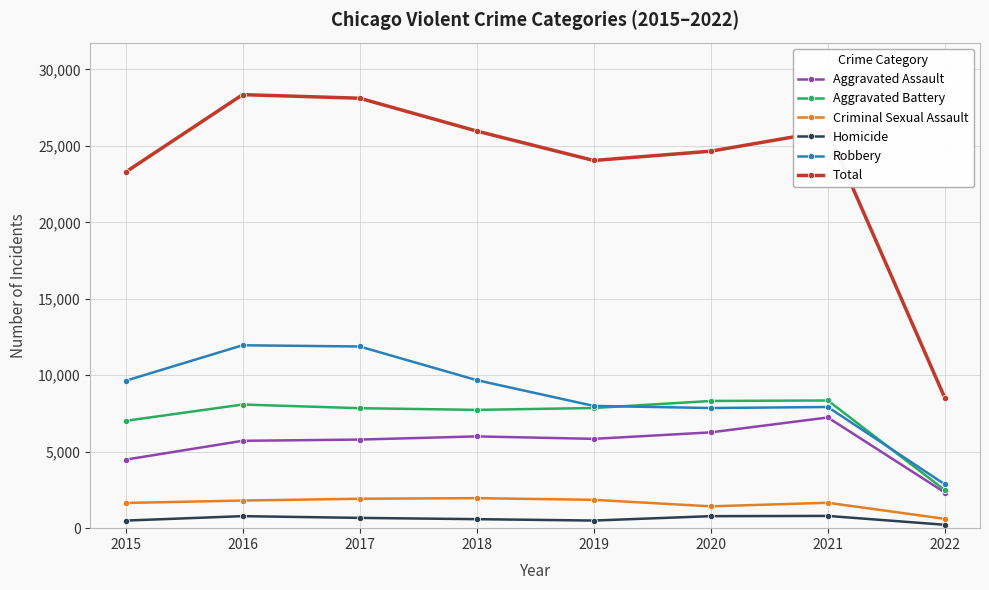

What is the difference between the Total values at 2019 and 2022?

15533